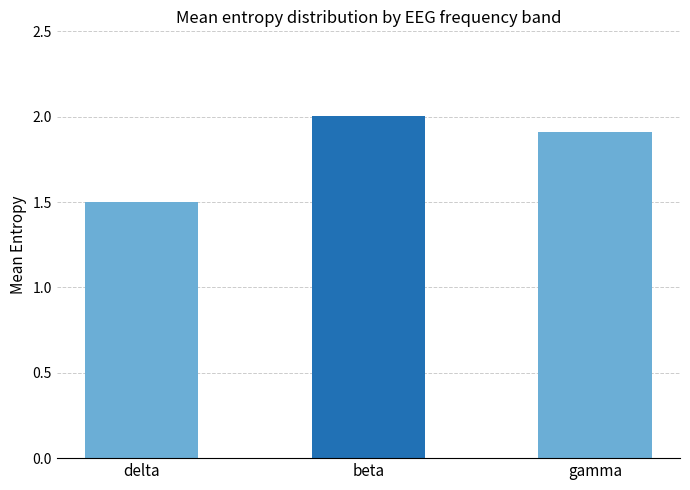

How many categories are shown in the chart?

3